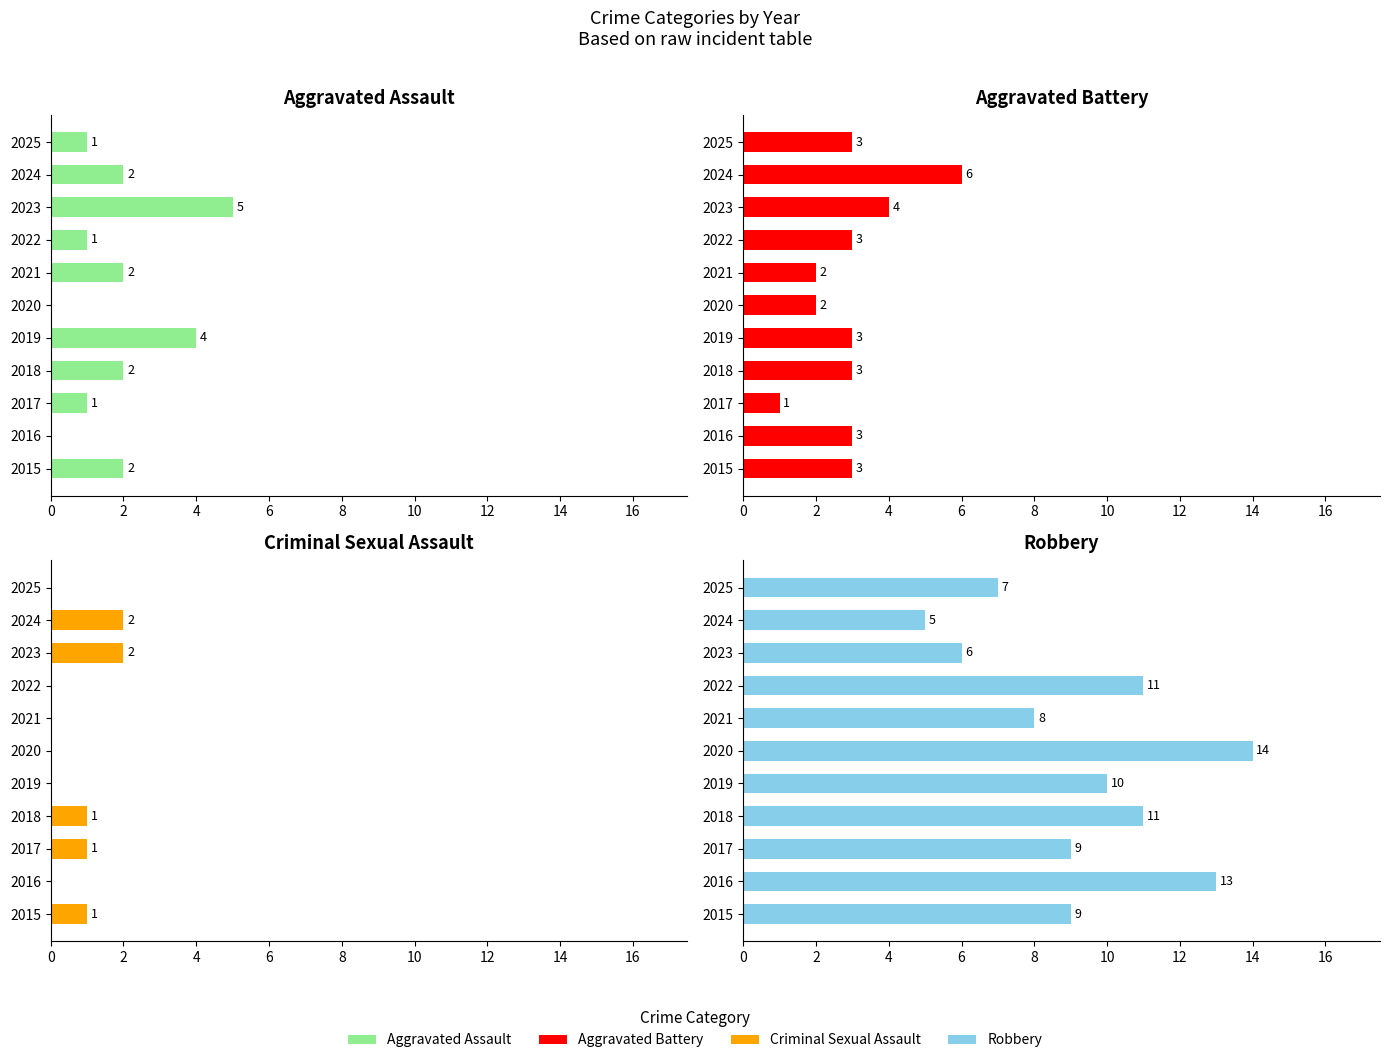

Are the bars horizontal?

Yes